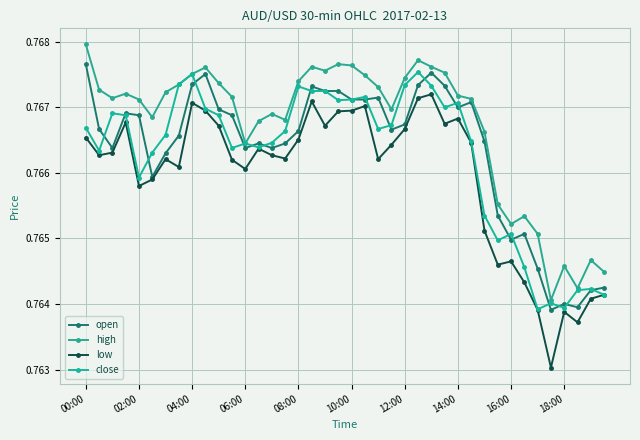

What is the average value of the close series?

0.8